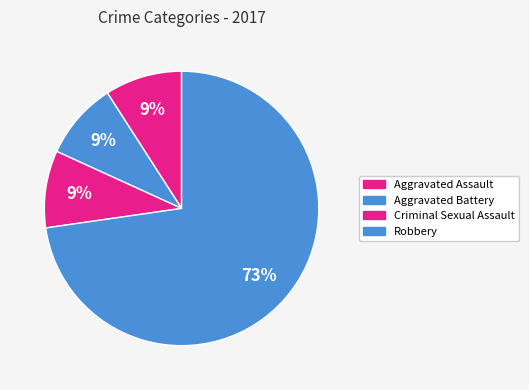

How many segments does this pie chart have?

4